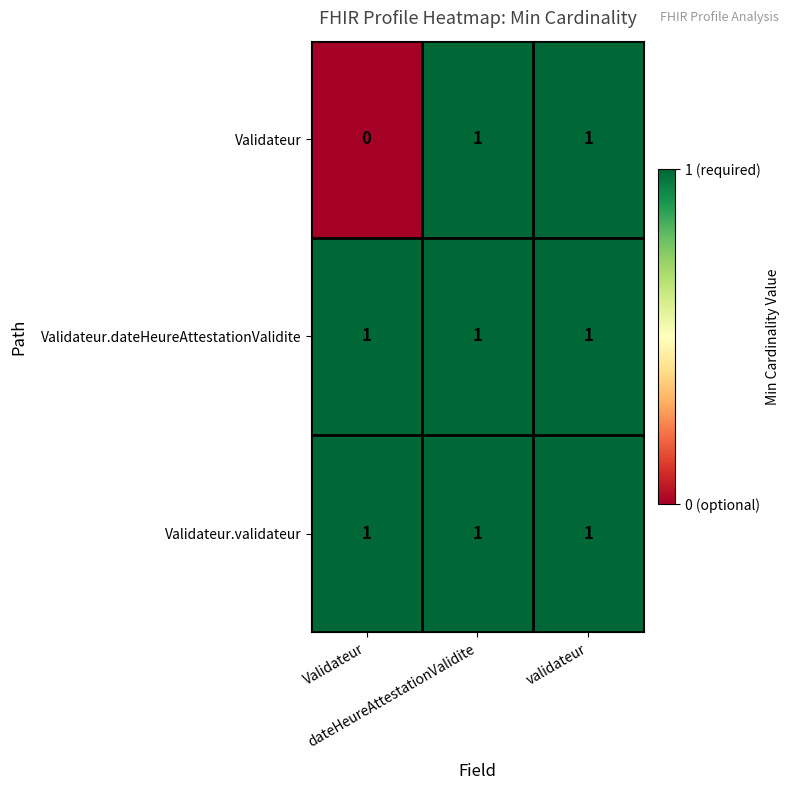

At how many categories does at least one series exceed 0?

3